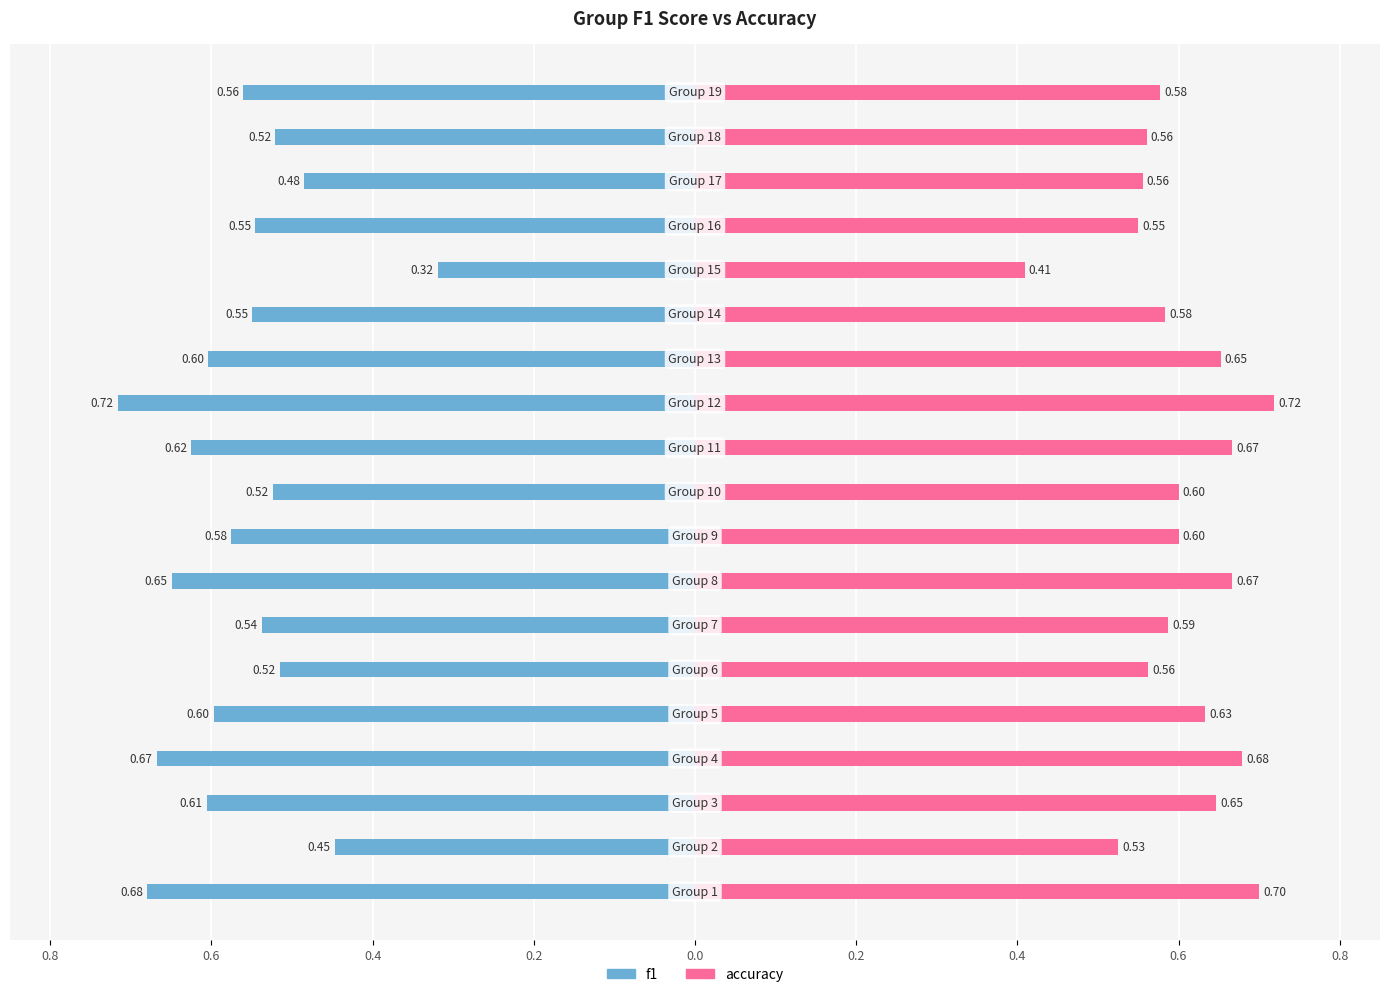

What is the label of the 3rd bar from the right?

16